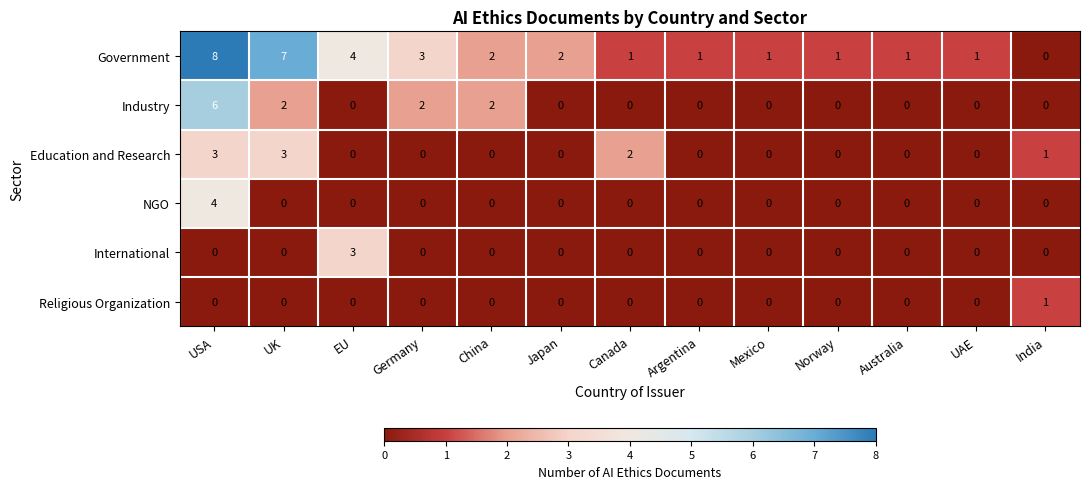

Which category has the highest value in the Government series?

USA